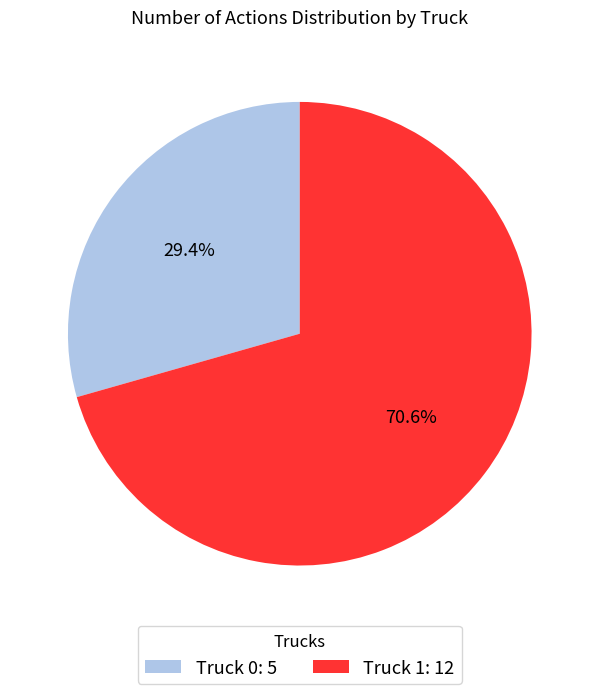

Is Truck 1 the majority of the pie?

Yes